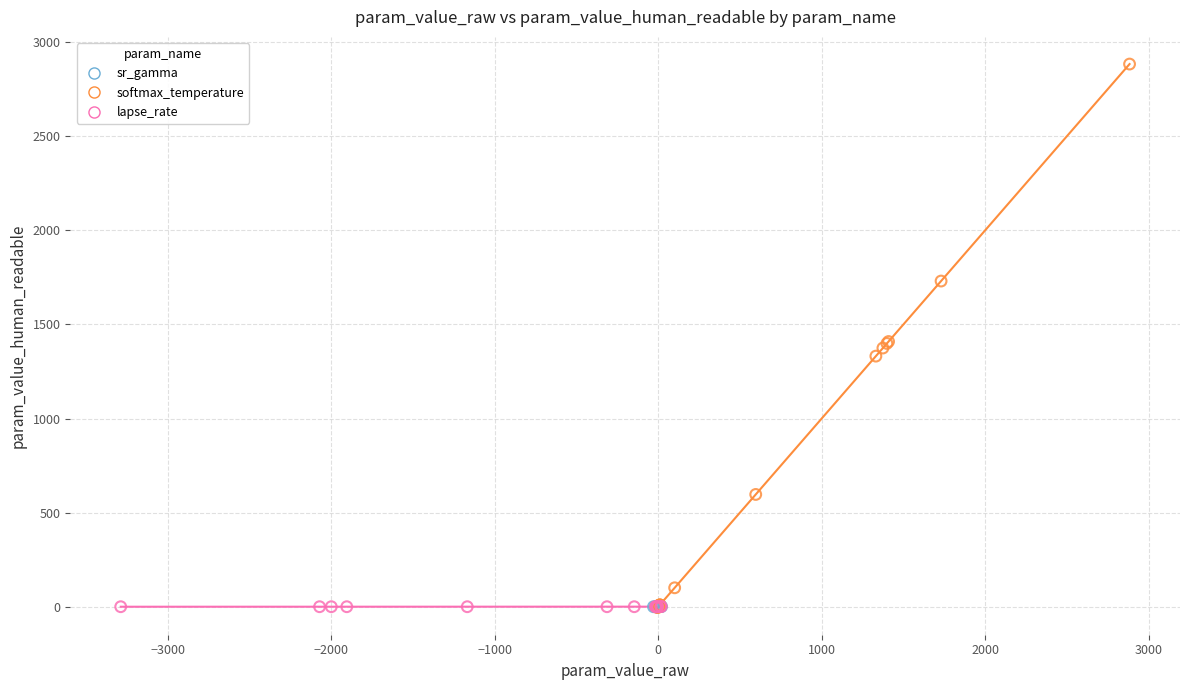

Which series has the largest Y range (max minus min)?

softmax_temperature